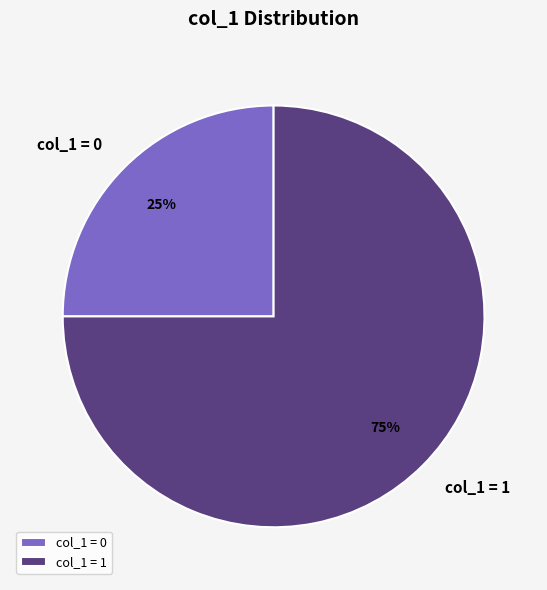

Which slice is the smallest?

col_1 = 0